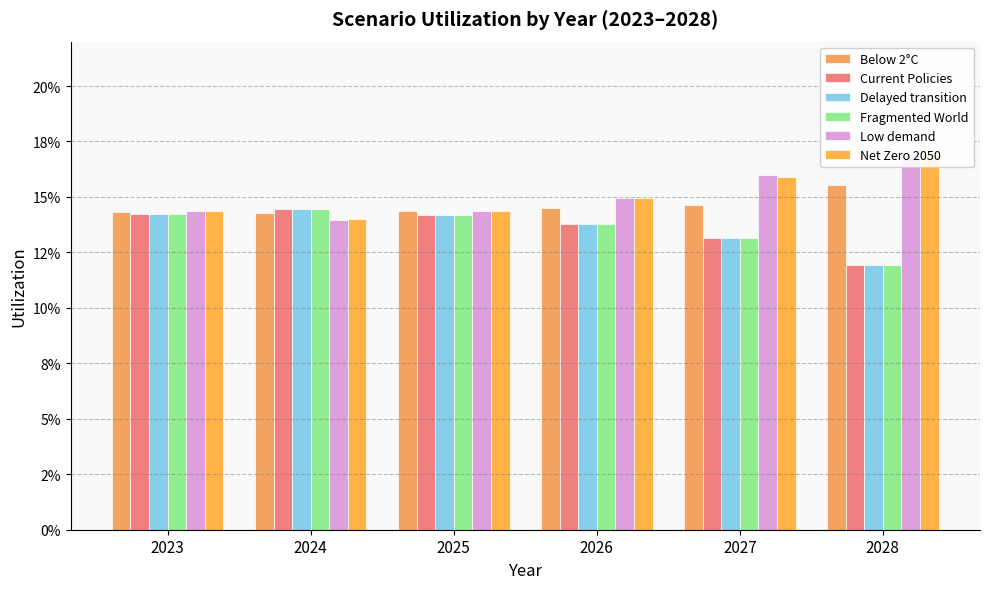

What is the highest value of the Fragmented World series?

0.1